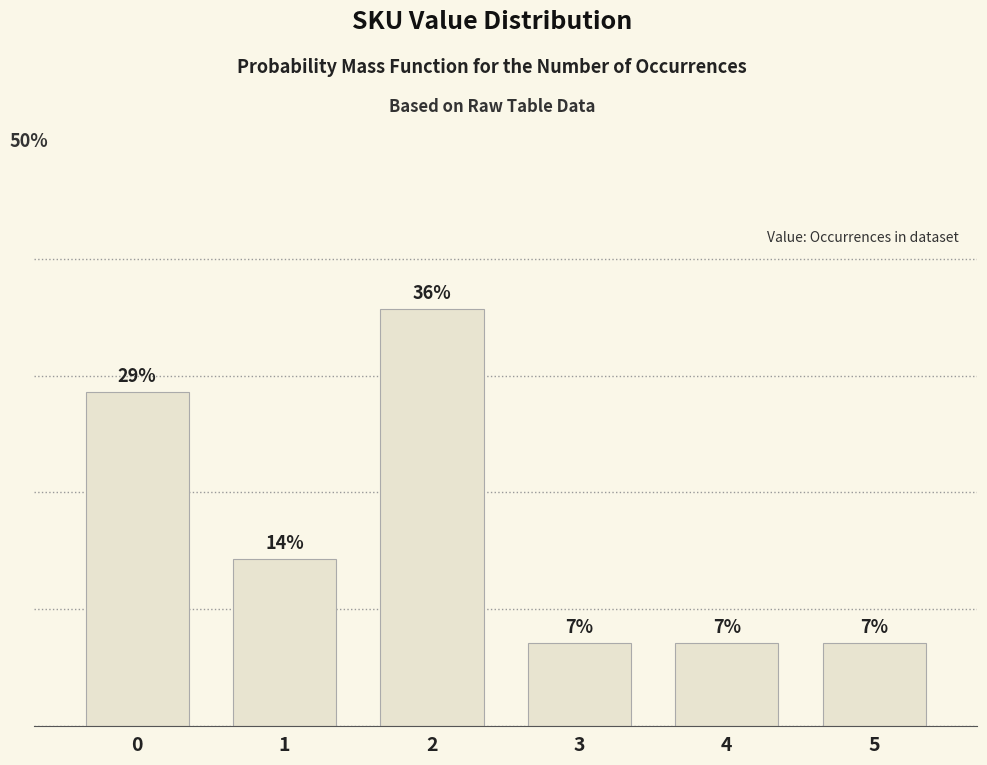

Which category has the highest value across all series?

2